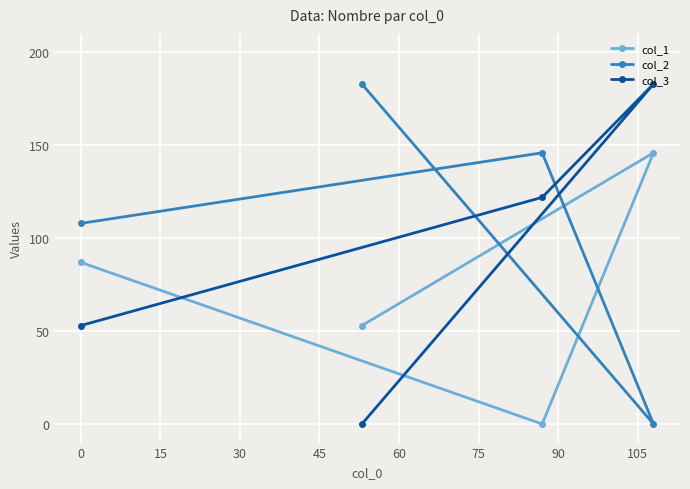

How many data points in col_2 are less than 146?

2